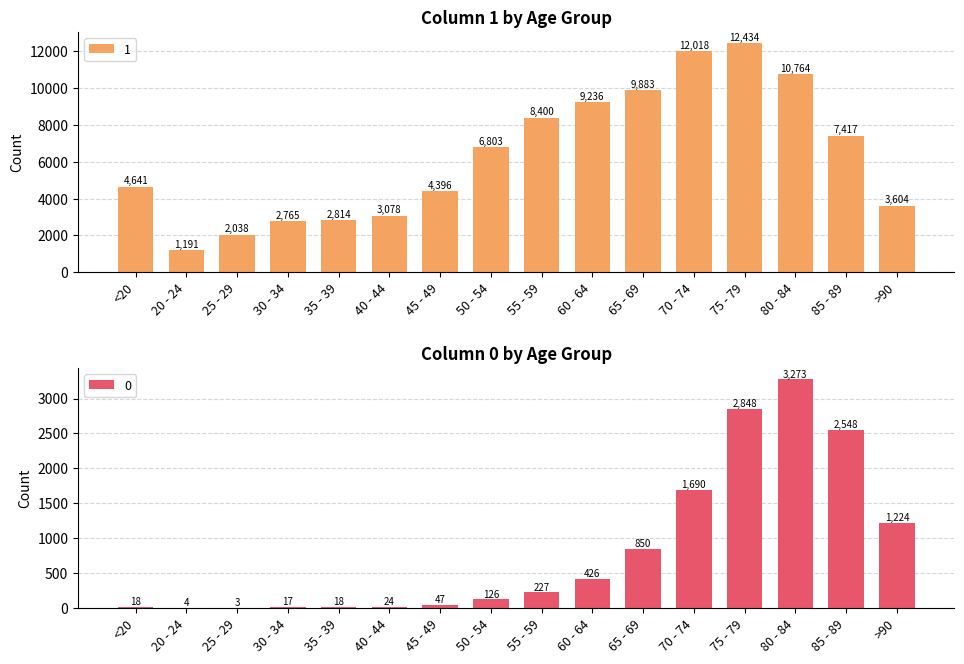

Reading right to left, transcribe all the data shown in this chart.

1: >90=3604	85 - 89=7417	80 - 84=10764	75 - 79=12434	70 - 74=12018	65 - 69=9883	60 - 64=9236	55 - 59=8400	50 - 54=6803	45 - 49=4396	40 - 44=3078	35 - 39=2814	30 - 34=2765	25 - 29=2038	20 - 24=1191	<20=4641
0: >90=1224	85 - 89=2548	80 - 84=3273	75 - 79=2848	70 - 74=1690	65 - 69=850	60 - 64=426	55 - 59=227	50 - 54=126	45 - 49=47	40 - 44=24	35 - 39=18	30 - 34=17	25 - 29=3	20 - 24=4	<20=18